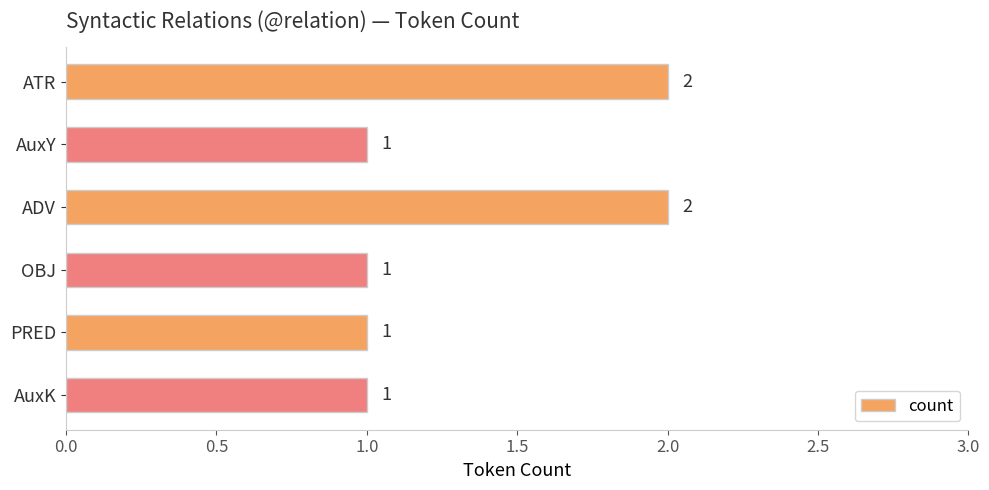

The value at AuxK is 1. True or false?

True